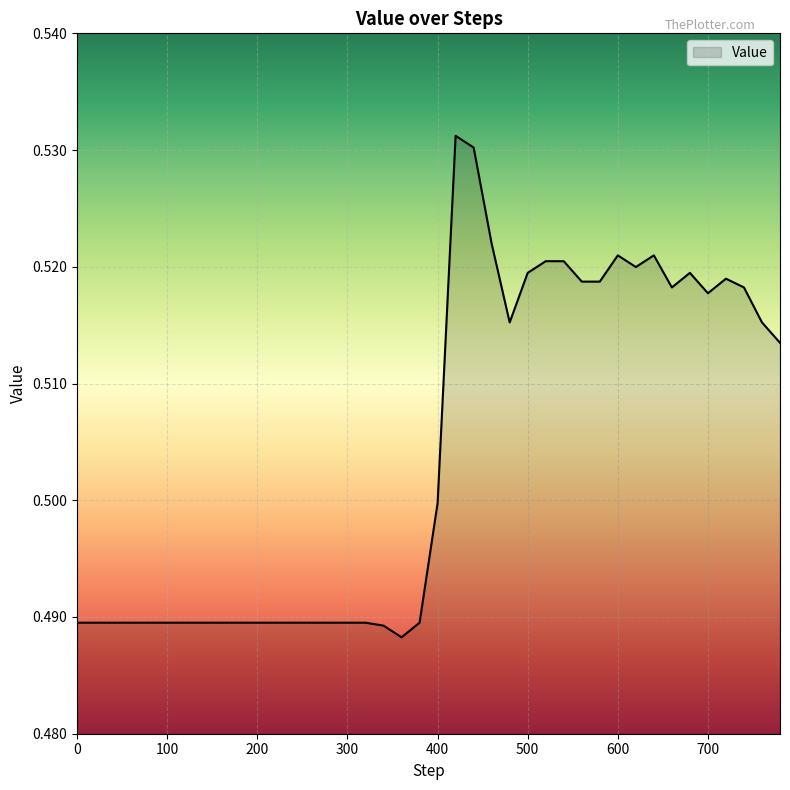

Does the chart display data point markers on the line(s)?

No